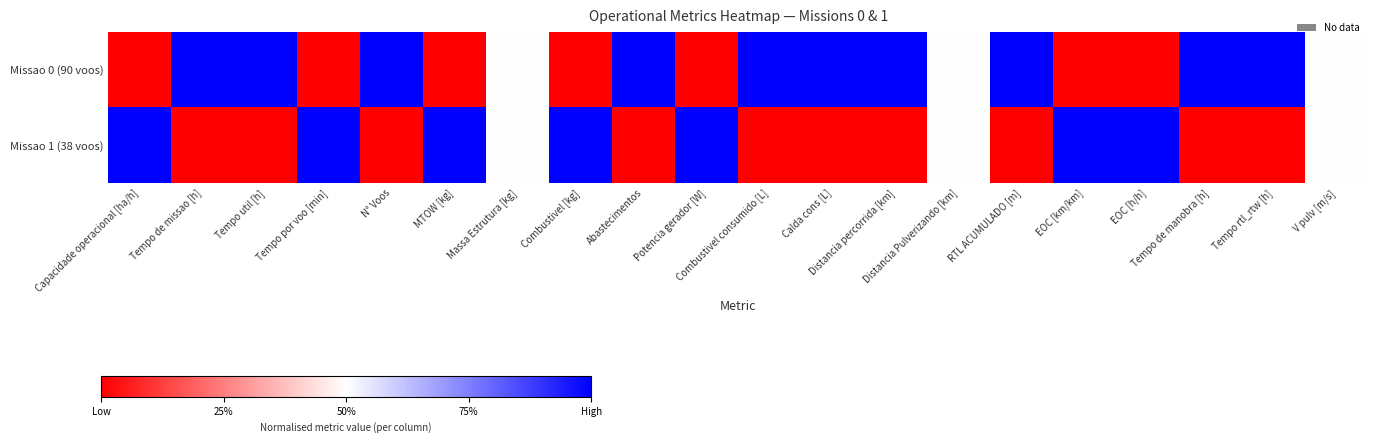

Reading right to left, extract all data points from this chart.

Missao 0 (90 voos): V pulv [m/s]=0.5	Tempo rtl_rtw [h]=1.0	Tempo de manobra [h]=1.0	EOC [h/h]=0.0	EOC [km/km]=0.0	RTL ACUMULADO [m]=1.0	Distancia Pulverizando [km]=0.5	Distancia percorrida [km]=1.0	Calda cons [L]=1.0	Combustivel consumido [L]=1.0	Potencia gerador [W]=0.0	Abastecimentos=1.0	Combustivel [kg]=0.0	Massa Estrutura [kg]=0.5	MTOW [kg]=0.0	N° Voos=1.0	Tempo por voo [min]=0.0	Tempo util [h]=1.0	Tempo de missao [h]=1.0	Capacidade operacional [ha/h]=0.0
Missao 1 (38 voos): V pulv [m/s]=0.5	Tempo rtl_rtw [h]=0.0	Tempo de manobra [h]=0.0	EOC [h/h]=1.0	EOC [km/km]=1.0	RTL ACUMULADO [m]=0.0	Distancia Pulverizando [km]=0.5	Distancia percorrida [km]=0.0	Calda cons [L]=0.0	Combustivel consumido [L]=0.0	Potencia gerador [W]=1.0	Abastecimentos=0.0	Combustivel [kg]=1.0	Massa Estrutura [kg]=0.5	MTOW [kg]=1.0	N° Voos=0.0	Tempo por voo [min]=1.0	Tempo util [h]=0.0	Tempo de missao [h]=0.0	Capacidade operacional [ha/h]=1.0